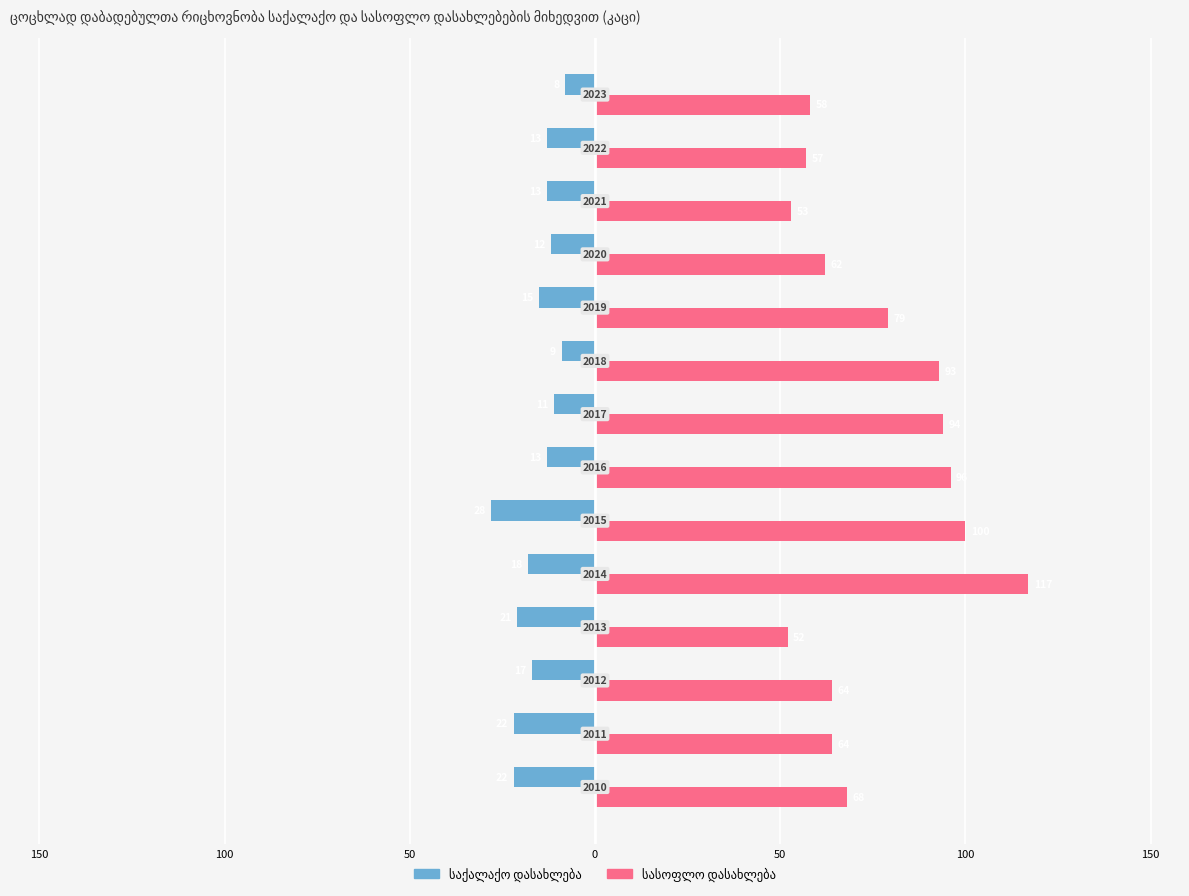

What are all the series names shown in the legend?

საქალაქო დასახლება, სასოფლო დასახლება